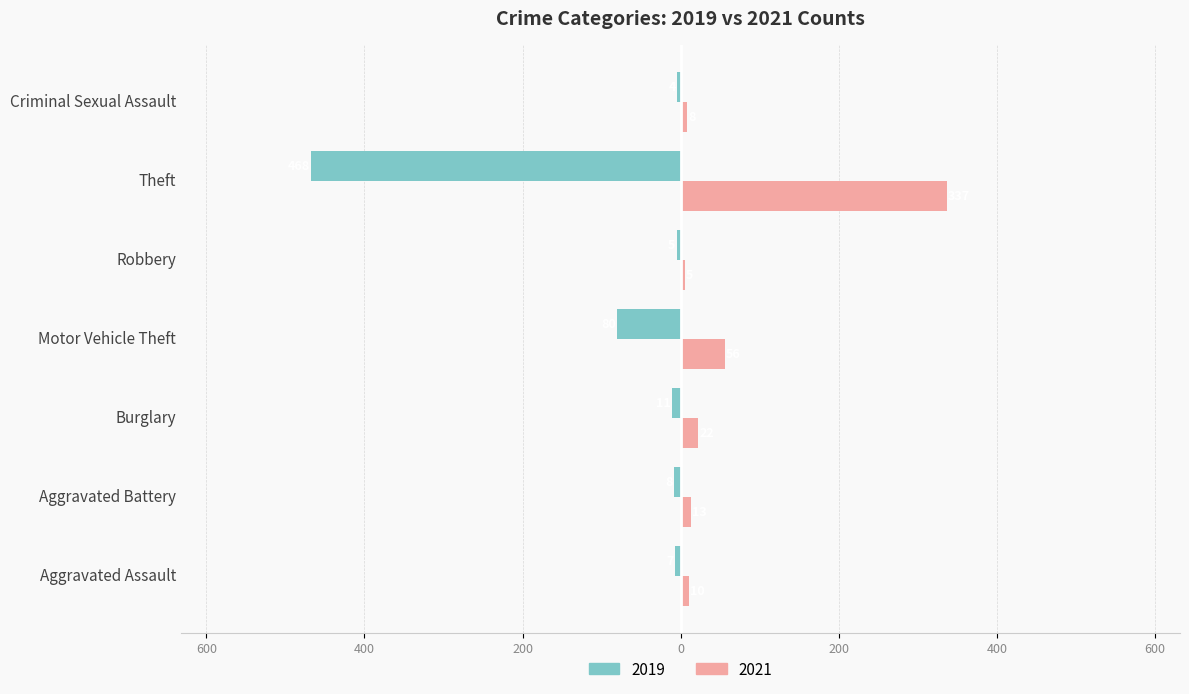

At Burglary, list the series in order from largest to smallest.

2021, 2019